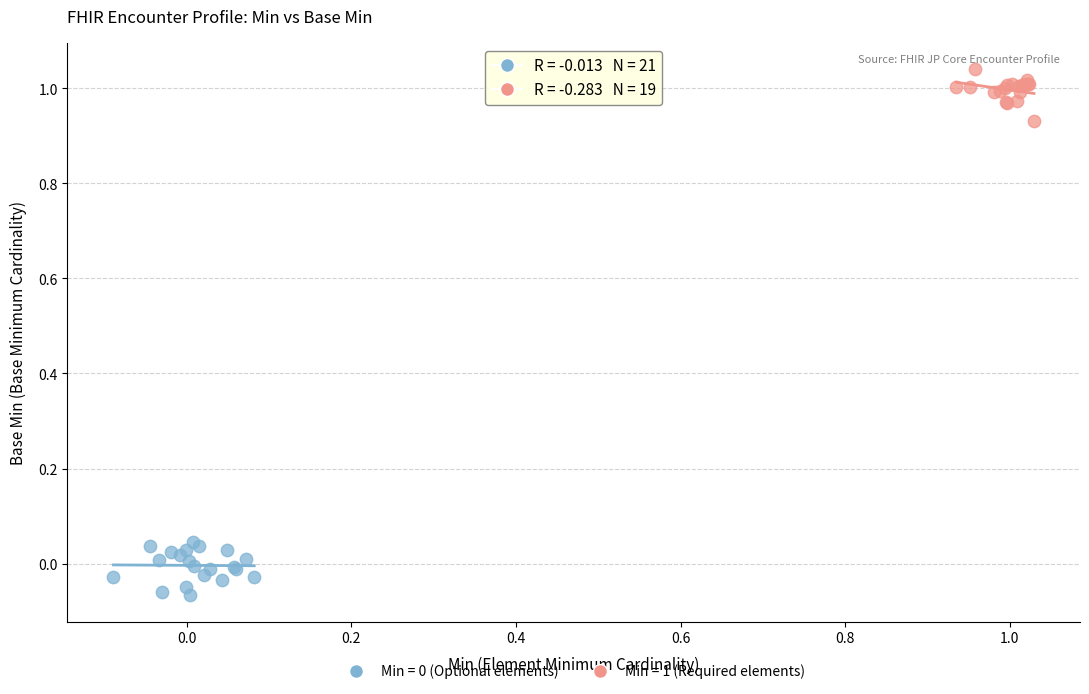

Which series reaches the maximum Y coordinate?

Min = 1 (Required elements)